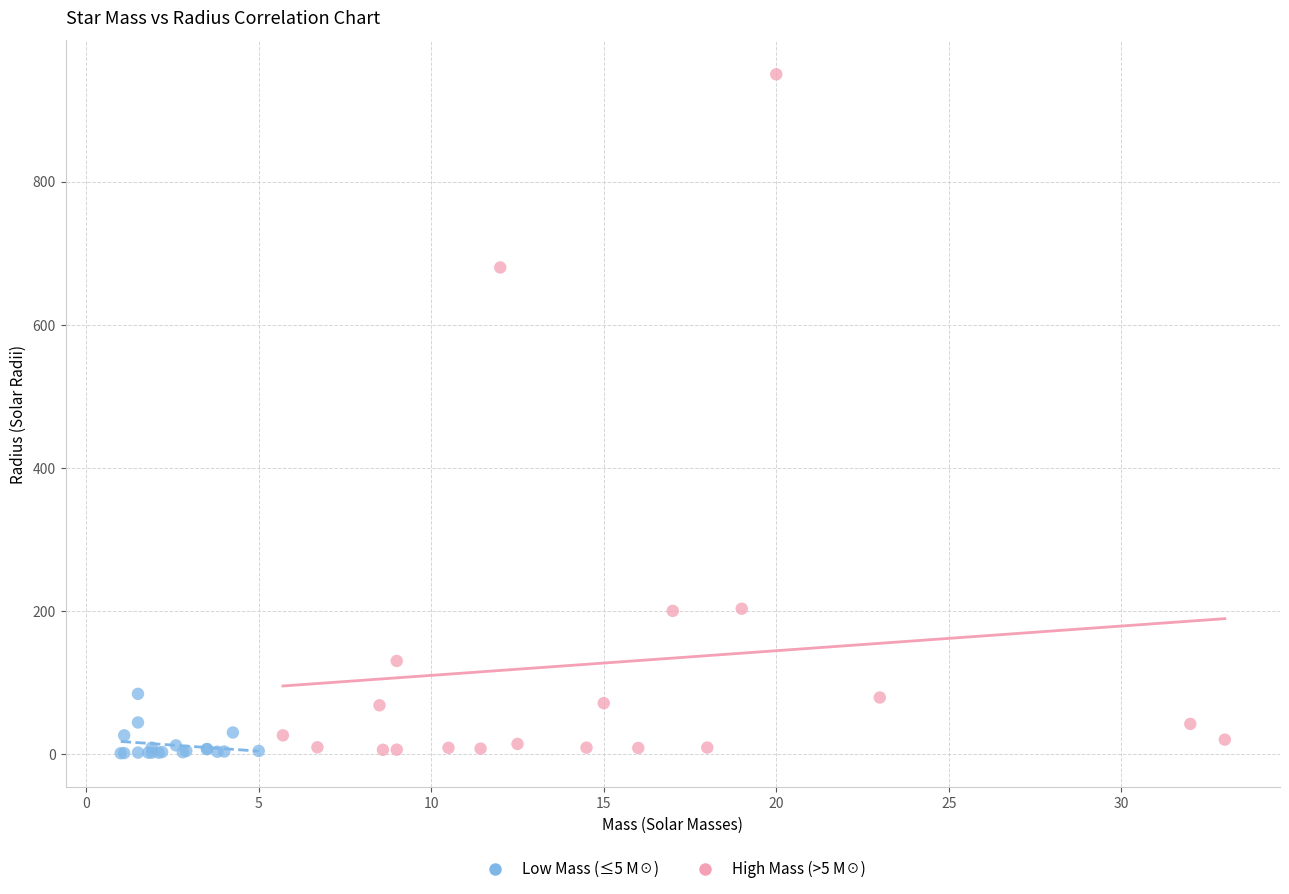

Which series reaches the maximum Y coordinate?

High Mass (>5 M☉)